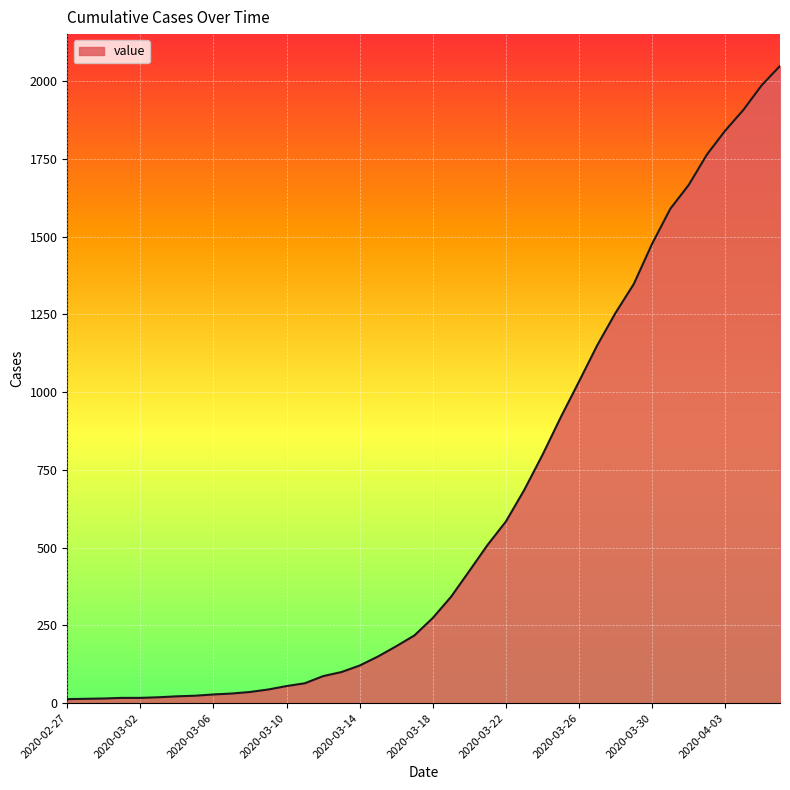

What is the difference between the maximum and minimum values?

2036